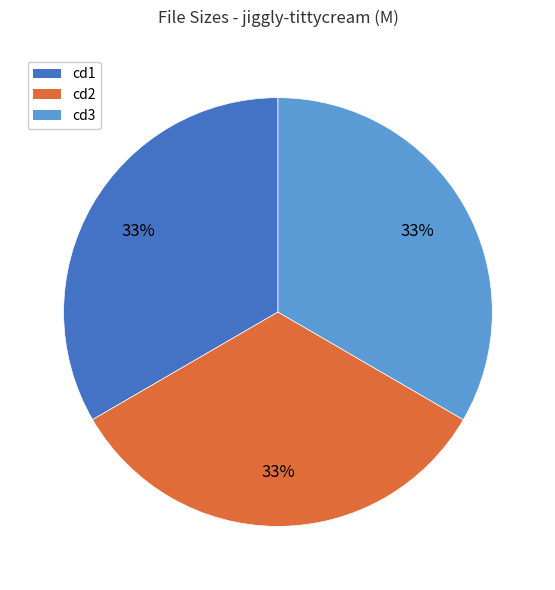

Is there any slice that represents more than half of the pie?

No